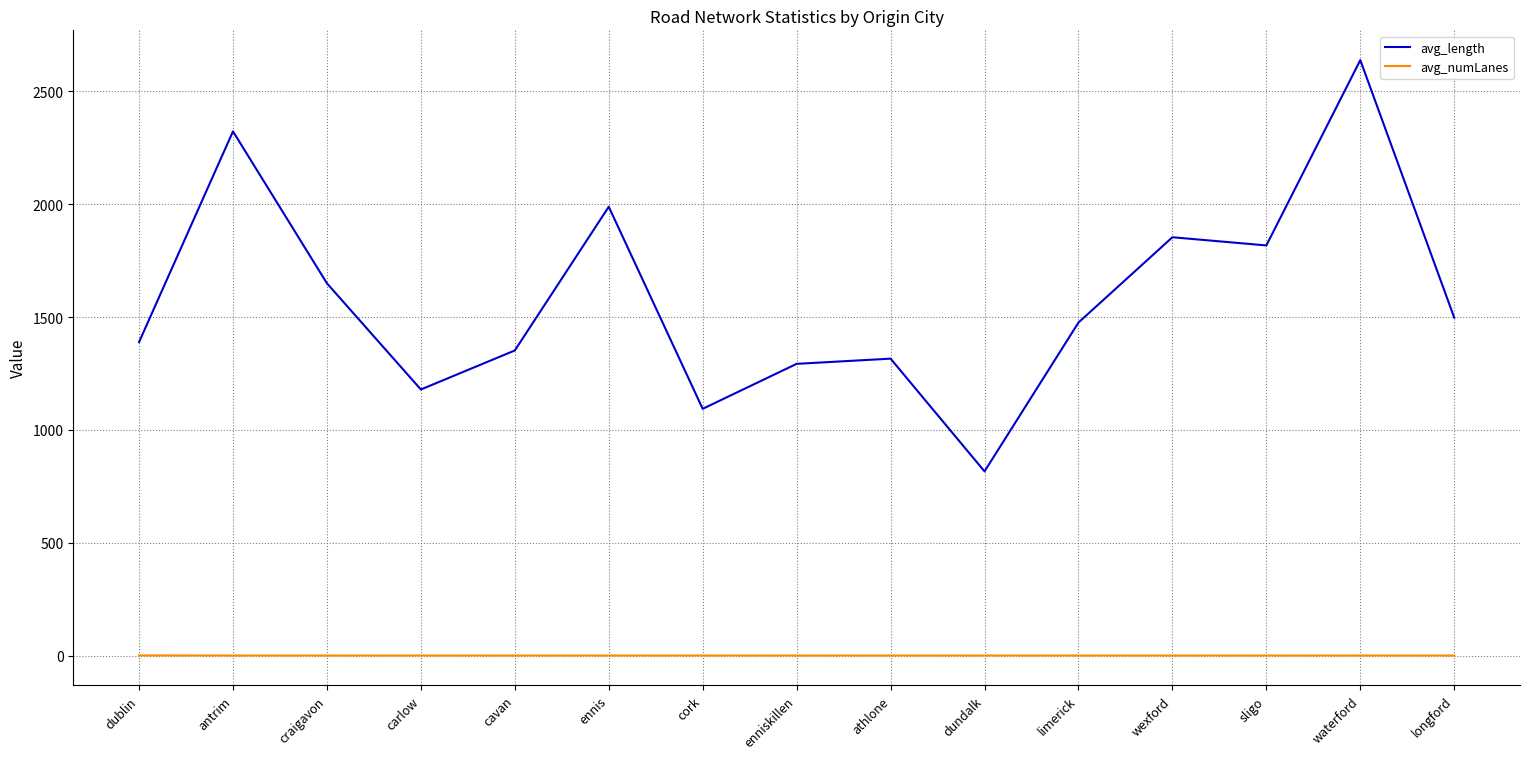

What is the smallest value displayed?

1.0